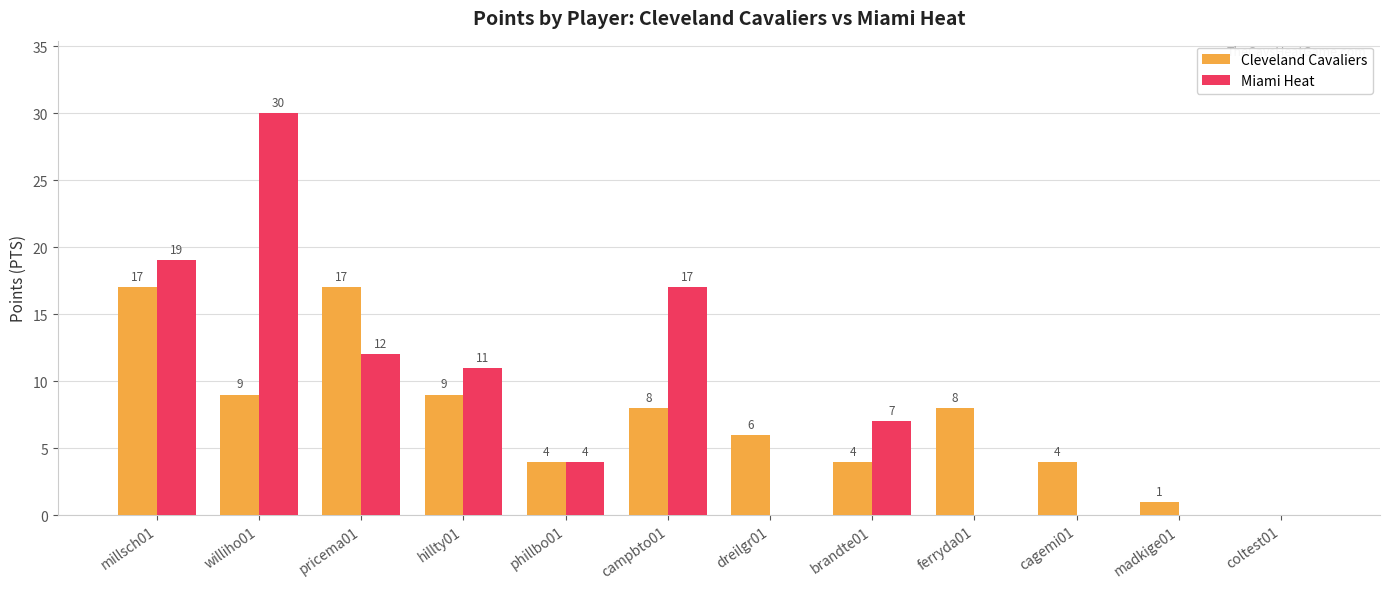

Where does the Miami Heat series first go above 7?

millsch01